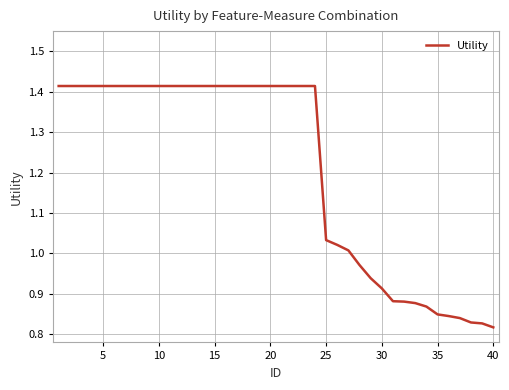

What is the difference between the maximum and minimum values?

0.6